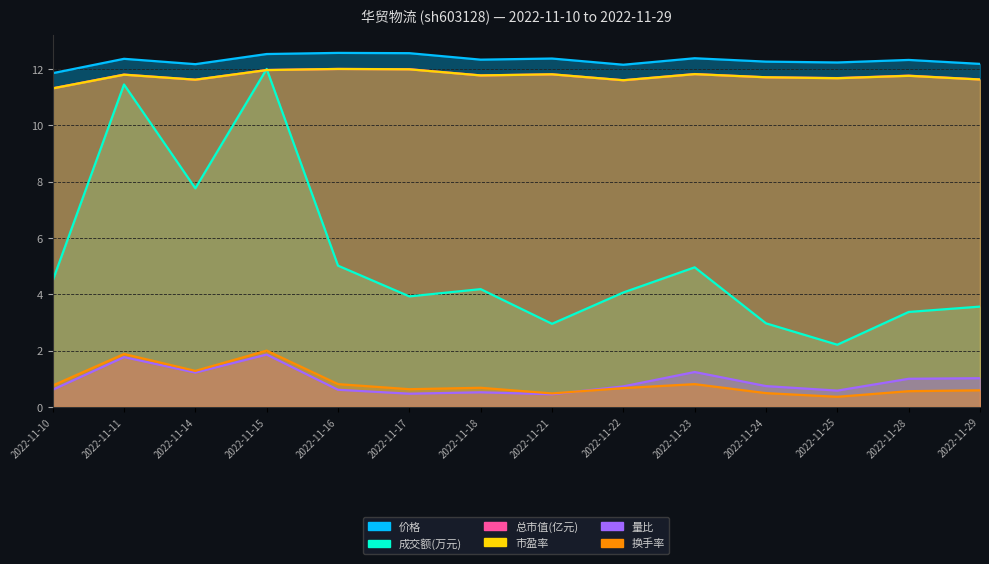

True or false: 成交额(万元) has a value of 7.5 at 2022-11-15.

False